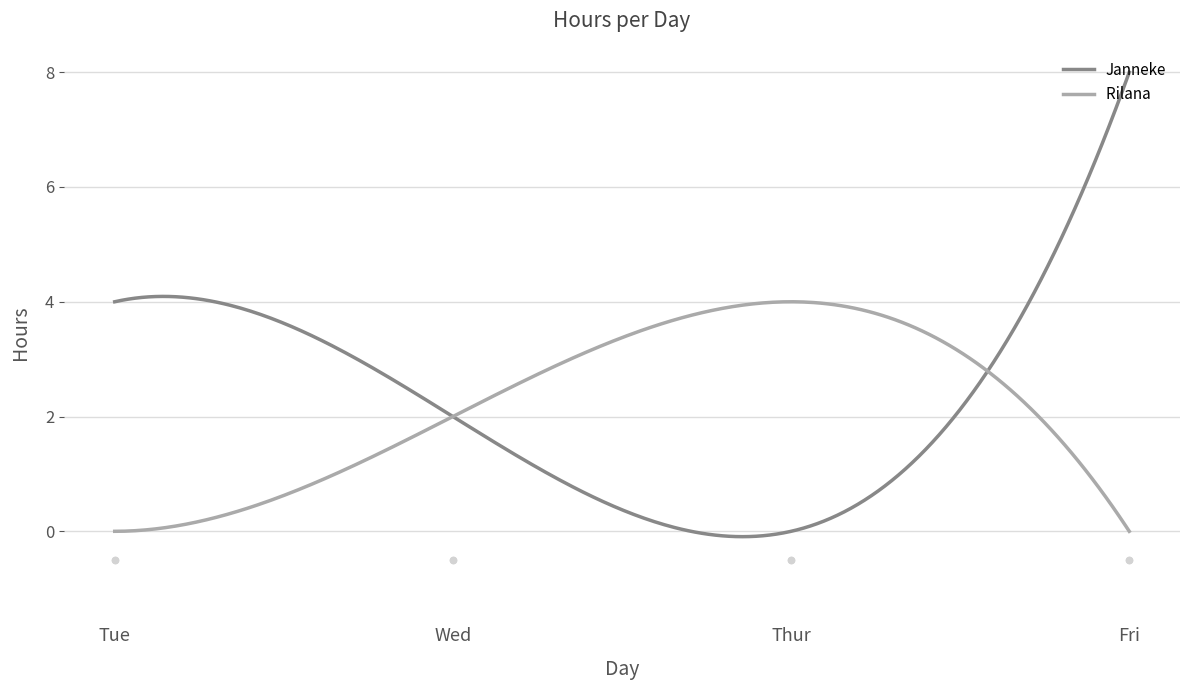

Which series contains the lowest Y value?

Janneke